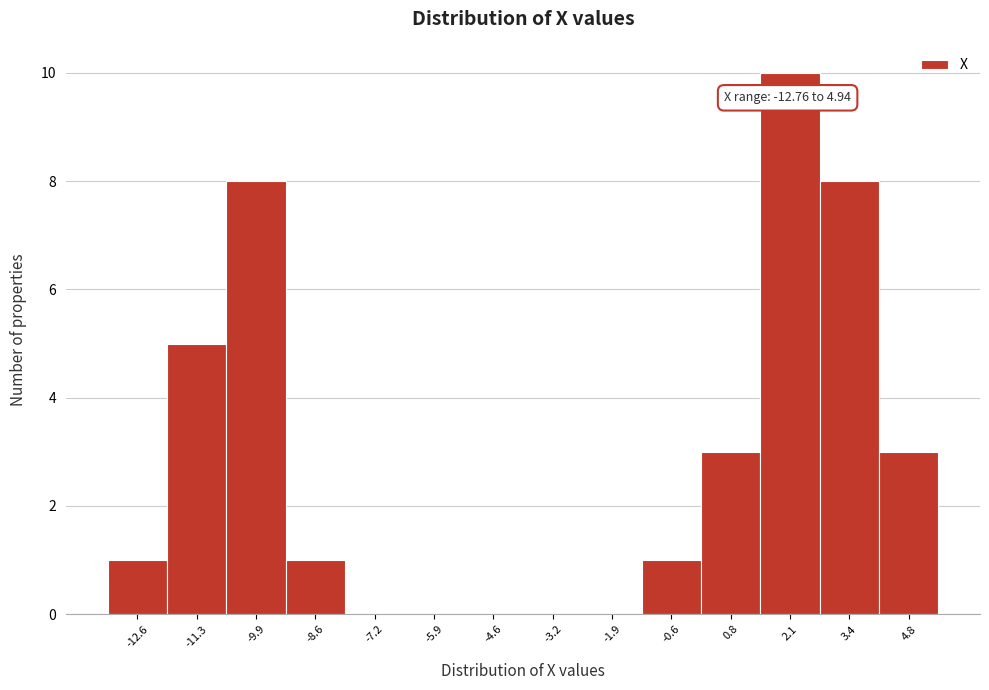

Over which range of the x-axis is the bar tallest?

1.4 to 2.8